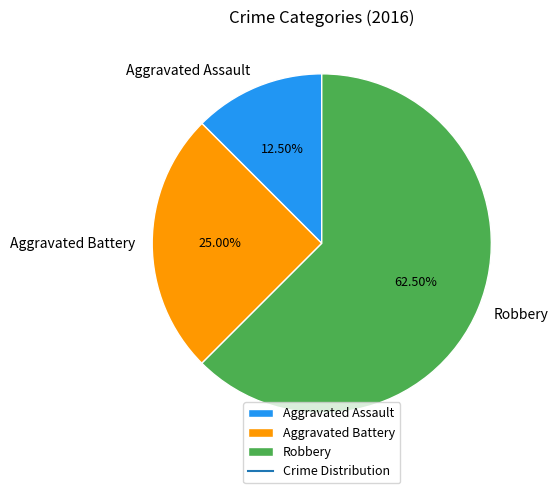

What percentage is the Aggravated Battery slice, to the nearest percent?

25%